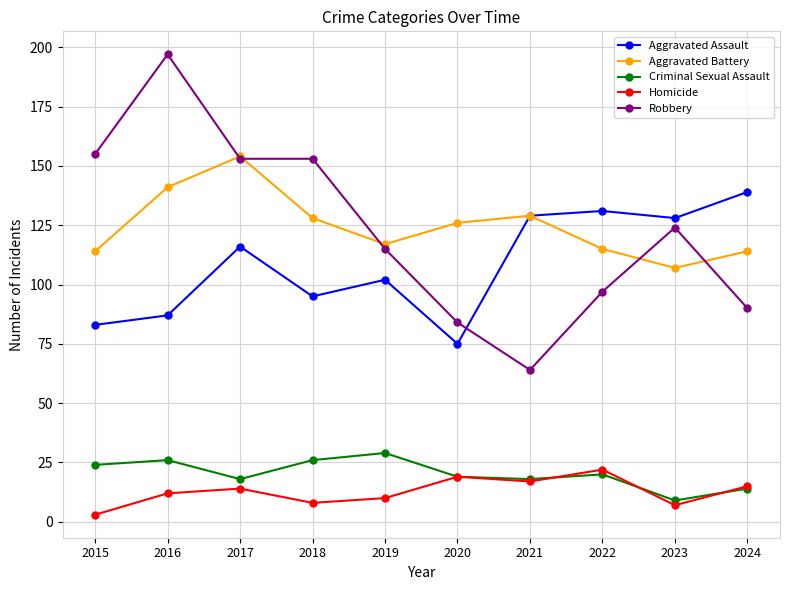

Which series has the largest range (max minus min)?

Robbery